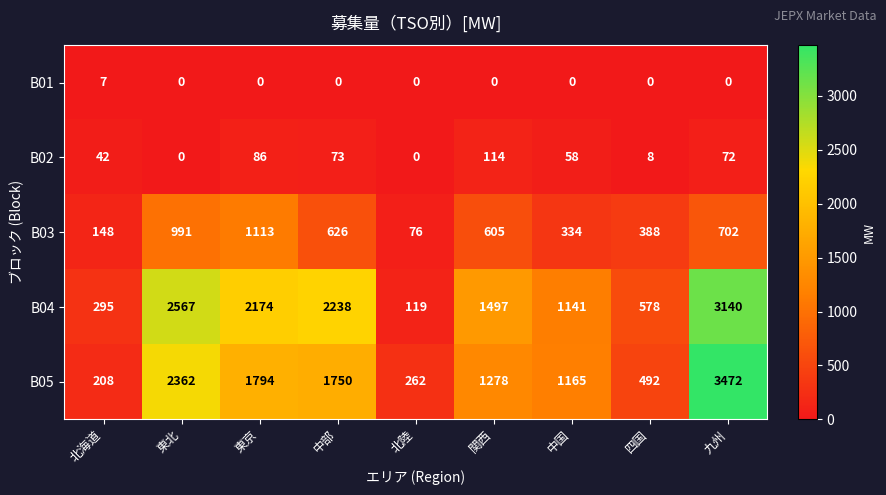

What is the sum of all B02 values?

453